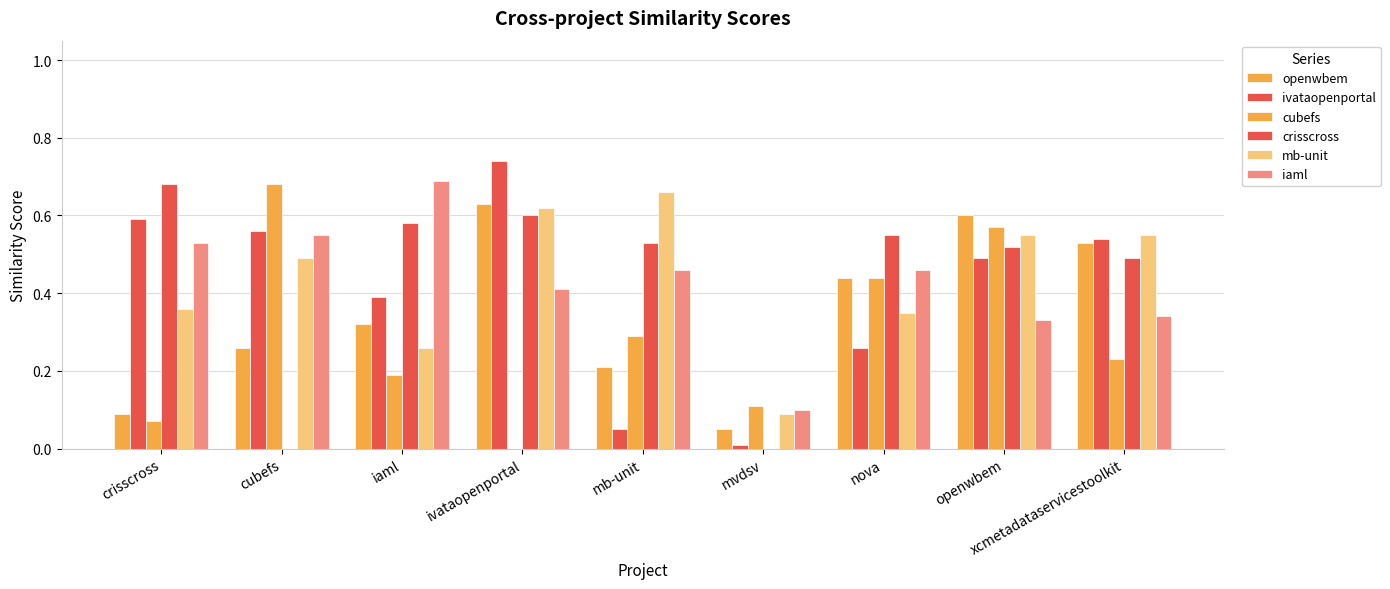

What is the sum of all ivataopenportal values?

3.6